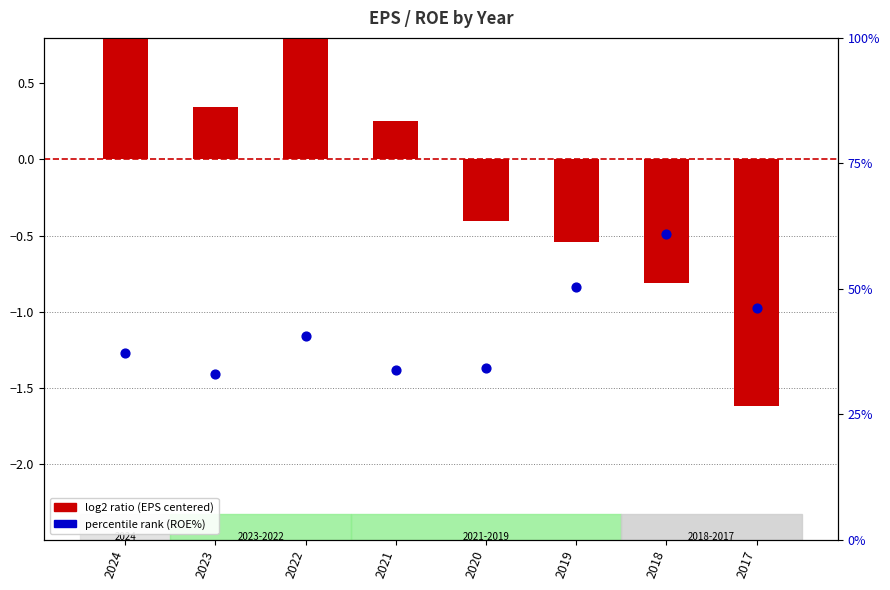

Is the value of log2 ratio (EPS centered) at 2022 greater than the value of percentile rank (ROE%) at 2020?

No